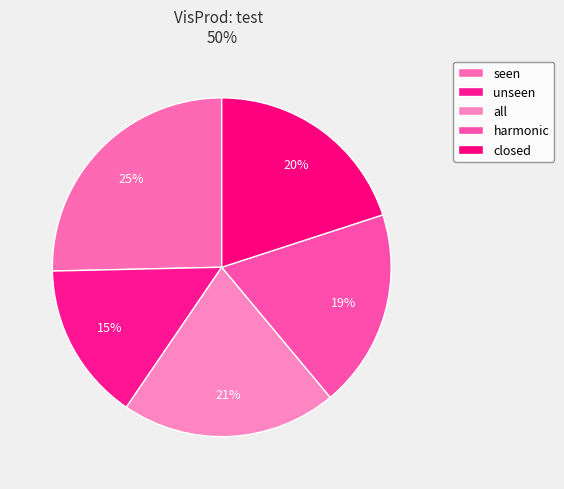

Between closed and unseen, which is larger?

closed